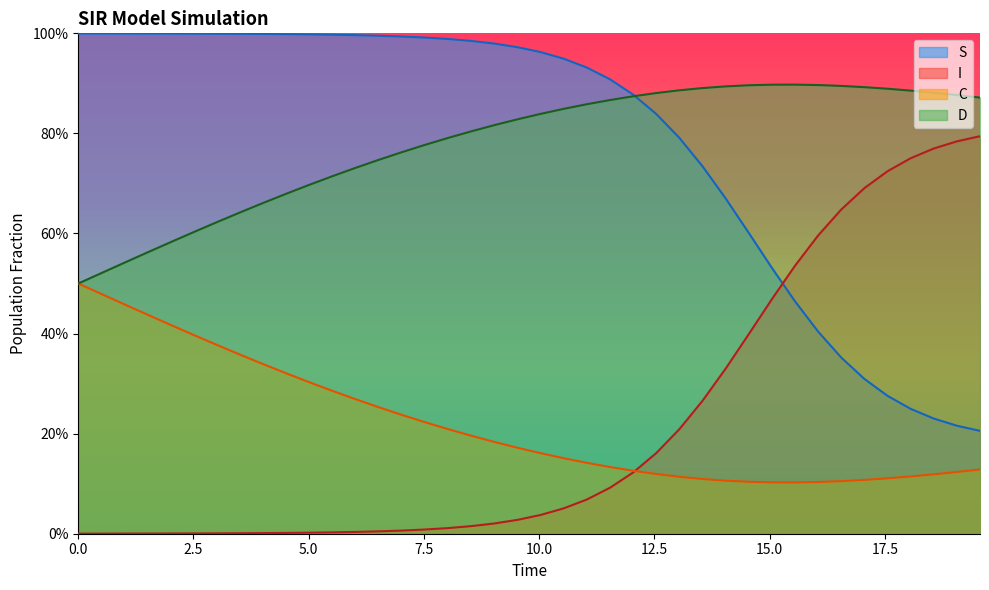

Which series has the largest total across all categories?

S